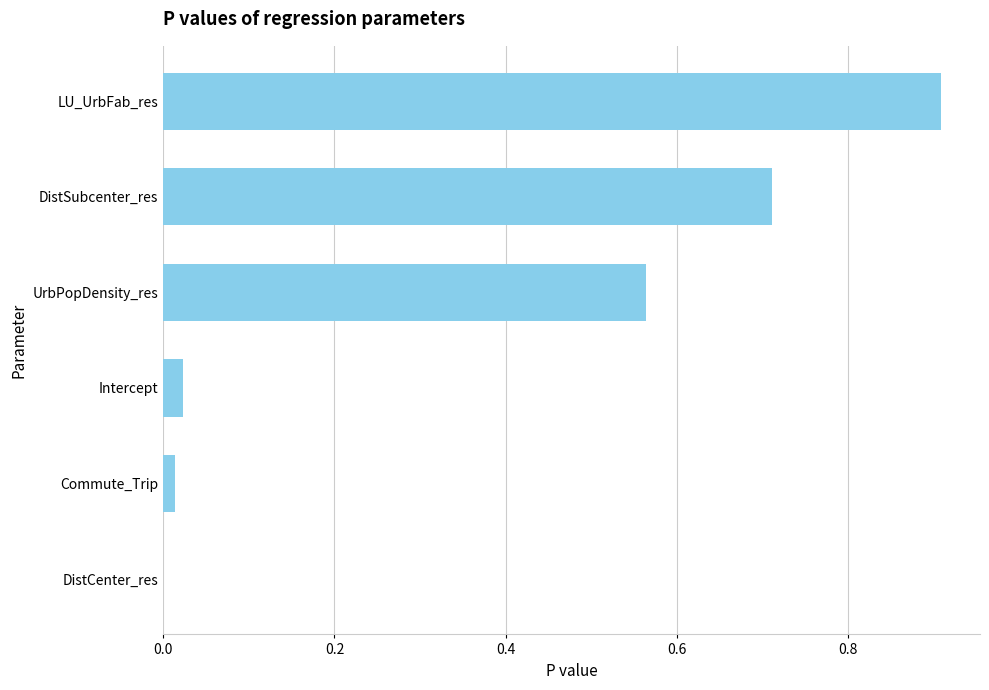

What is the sum of all values?

2.2